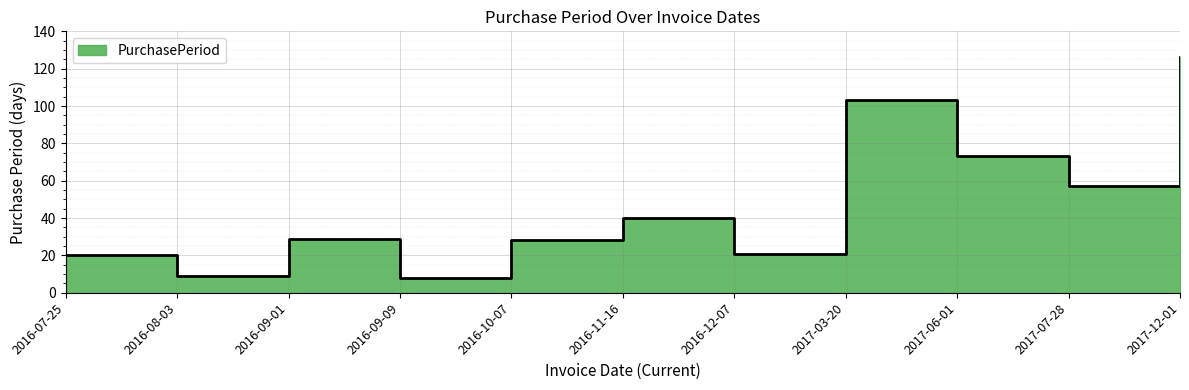

What is the greatest value displayed?

126